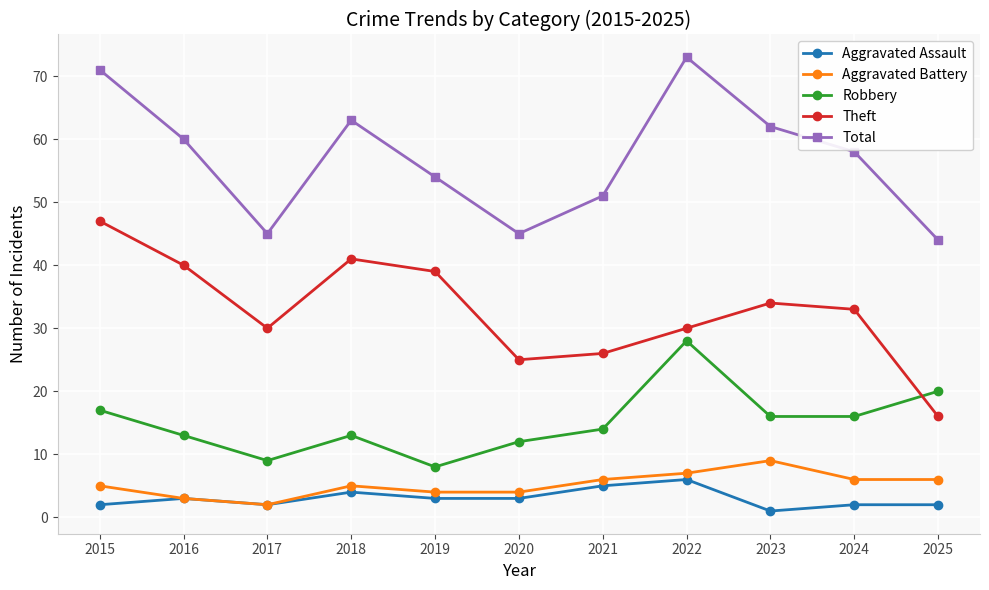

What are all the series names shown in the legend?

Aggravated Assault, Aggravated Battery, Robbery, Theft, Total